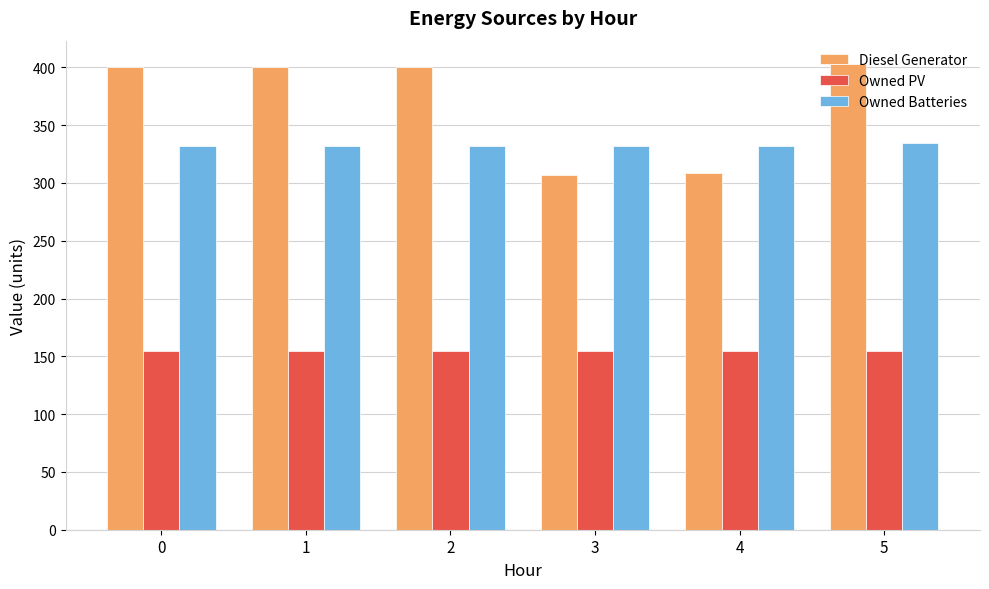

What is the total value across all series at 4?

796